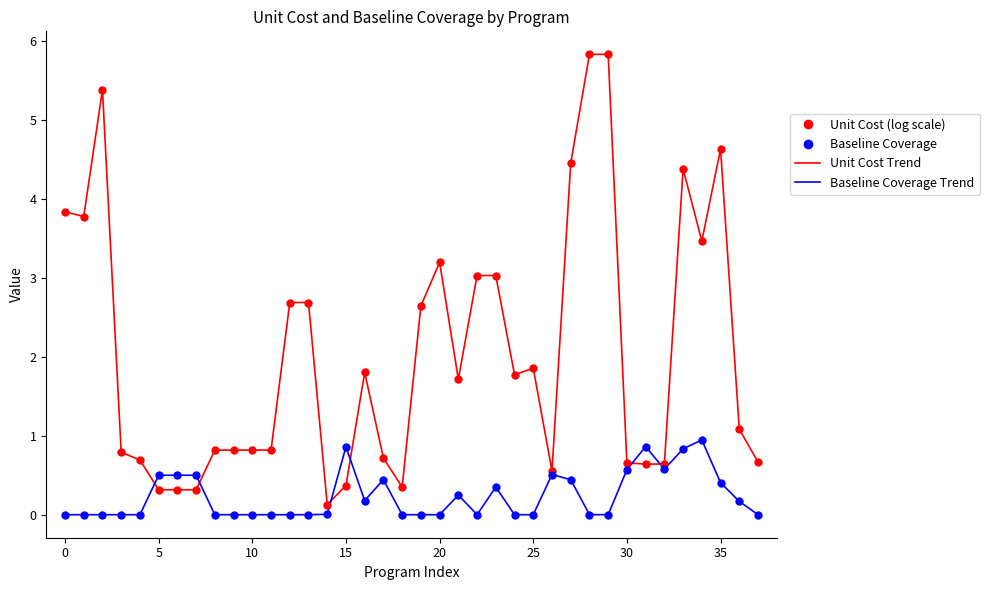

What is the sum of all Unit Cost Trend values?

77.5